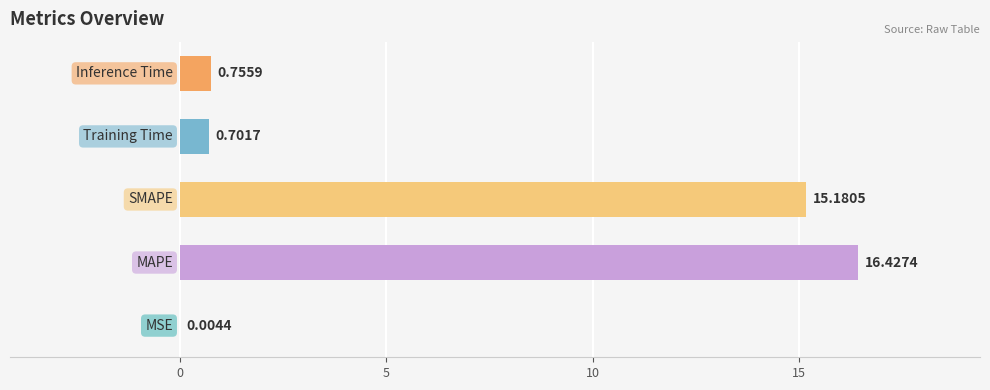

What is the sum of all values?

33.1